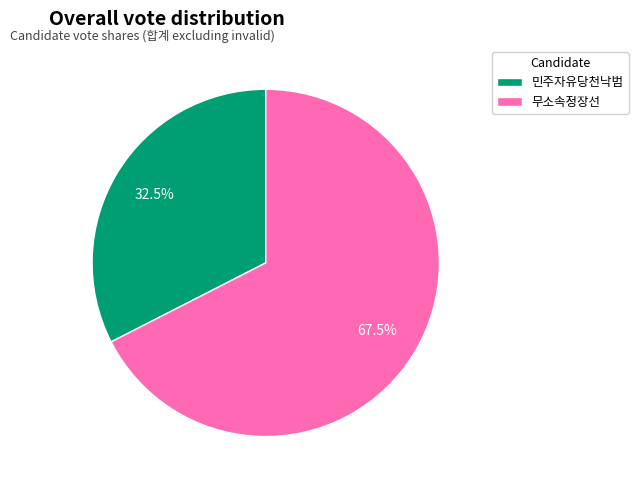

What percentage do 무소속정장선 and 민주자유당천낙범 together represent?

100.0%